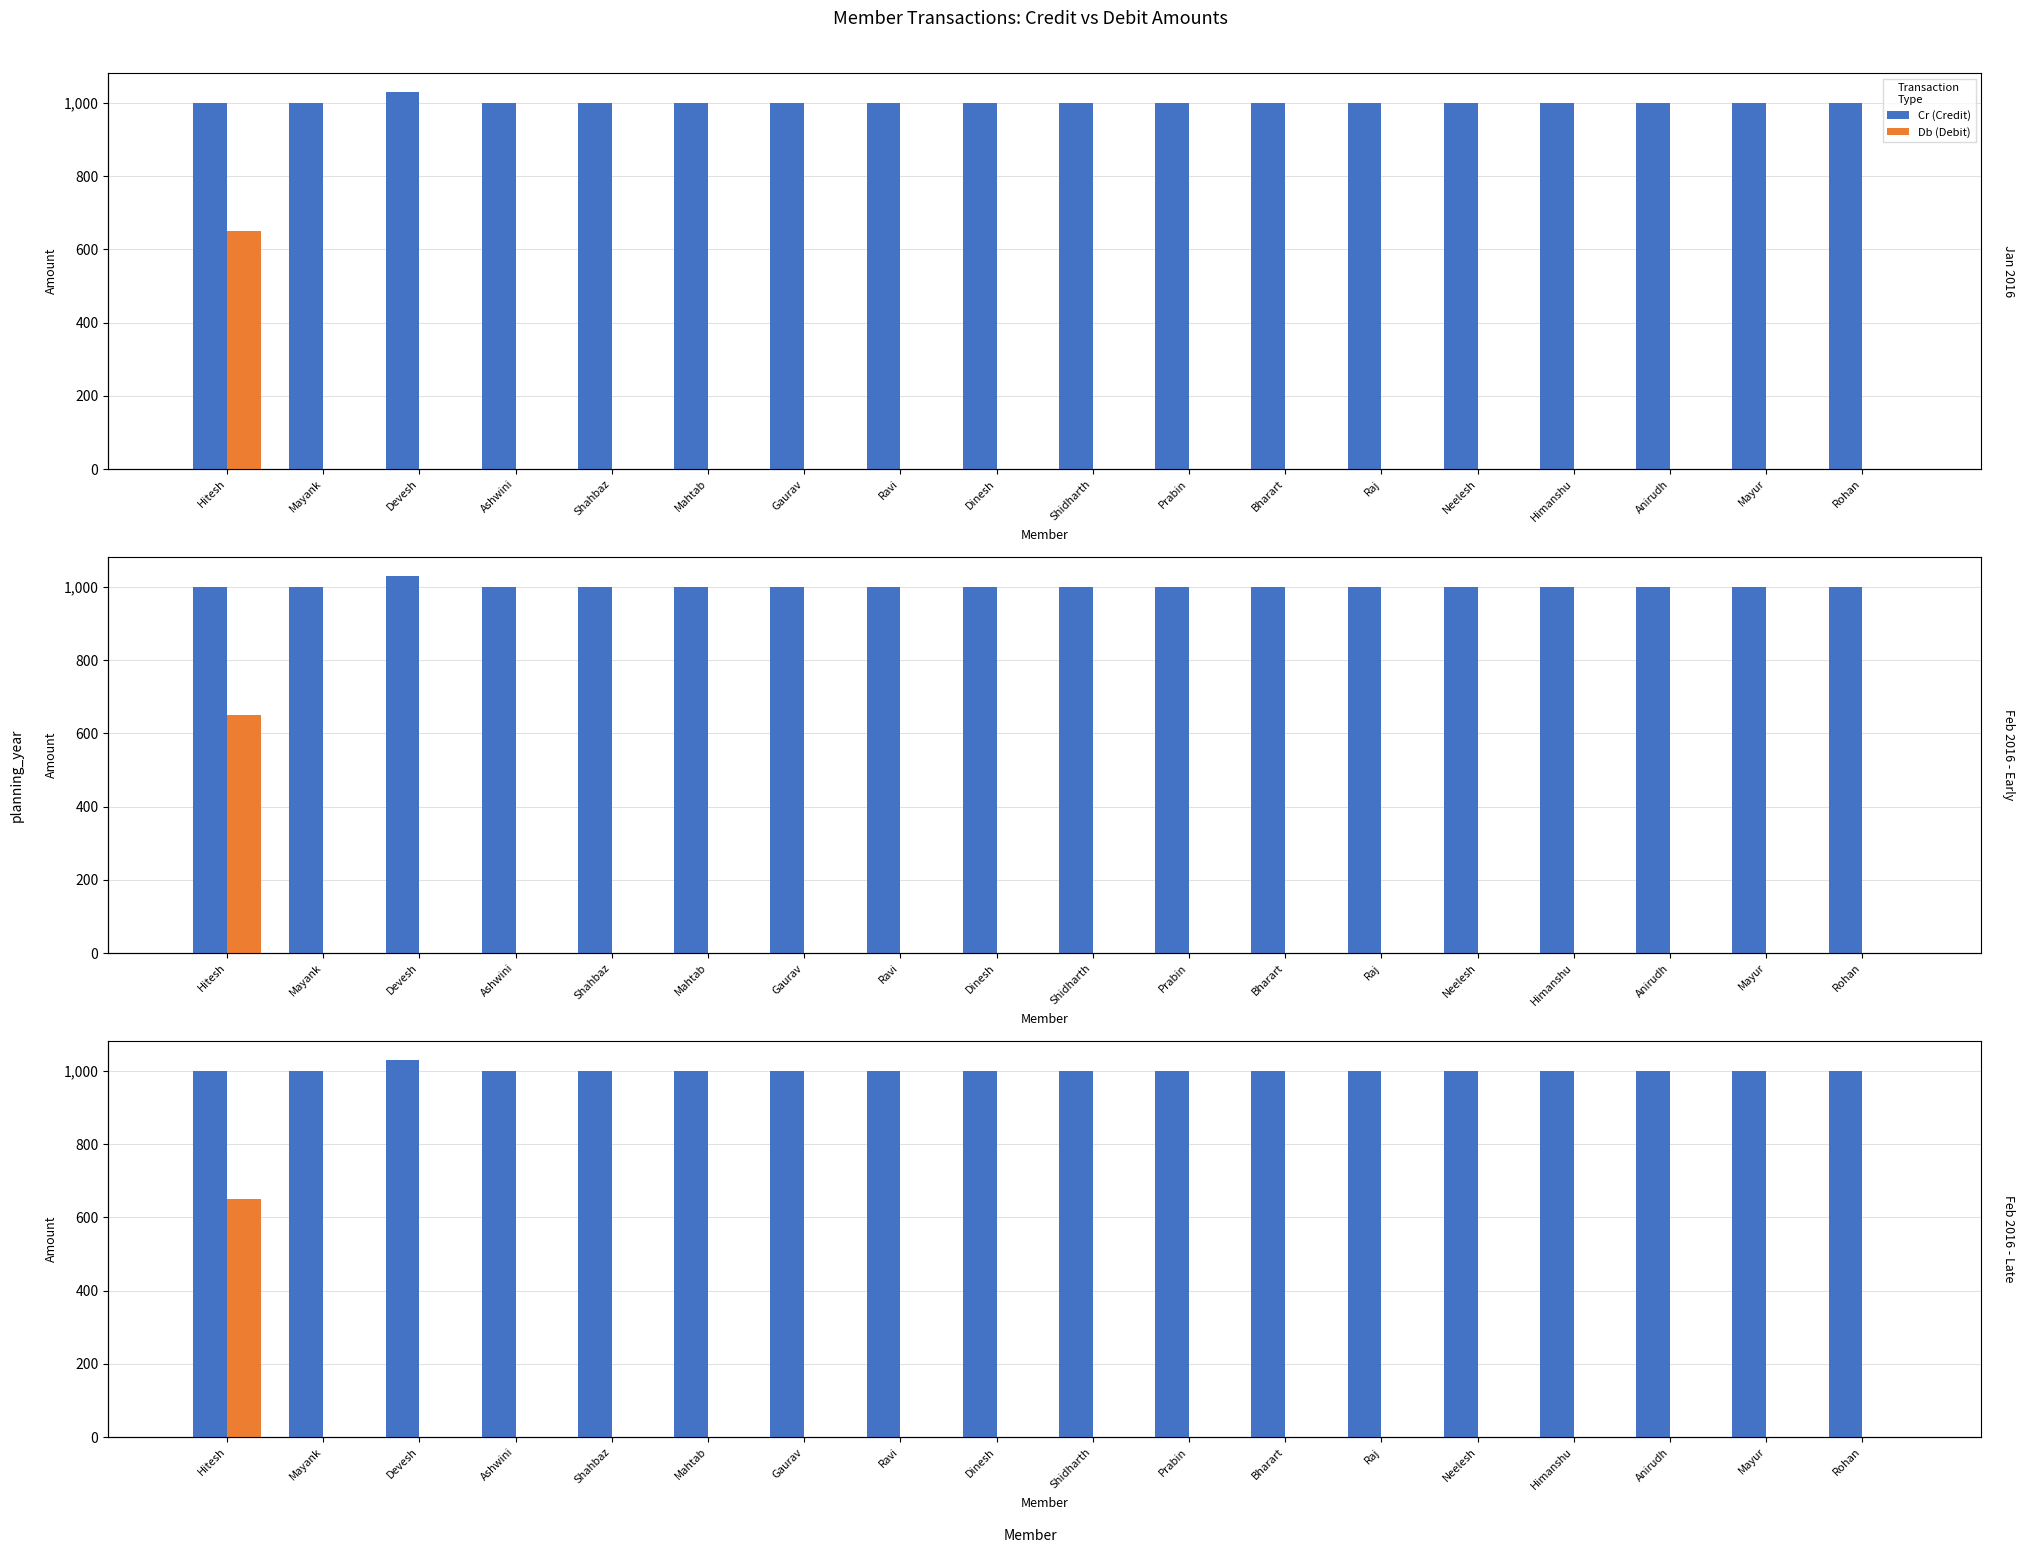

At which category is the sum across all series the highest?

Hitesh